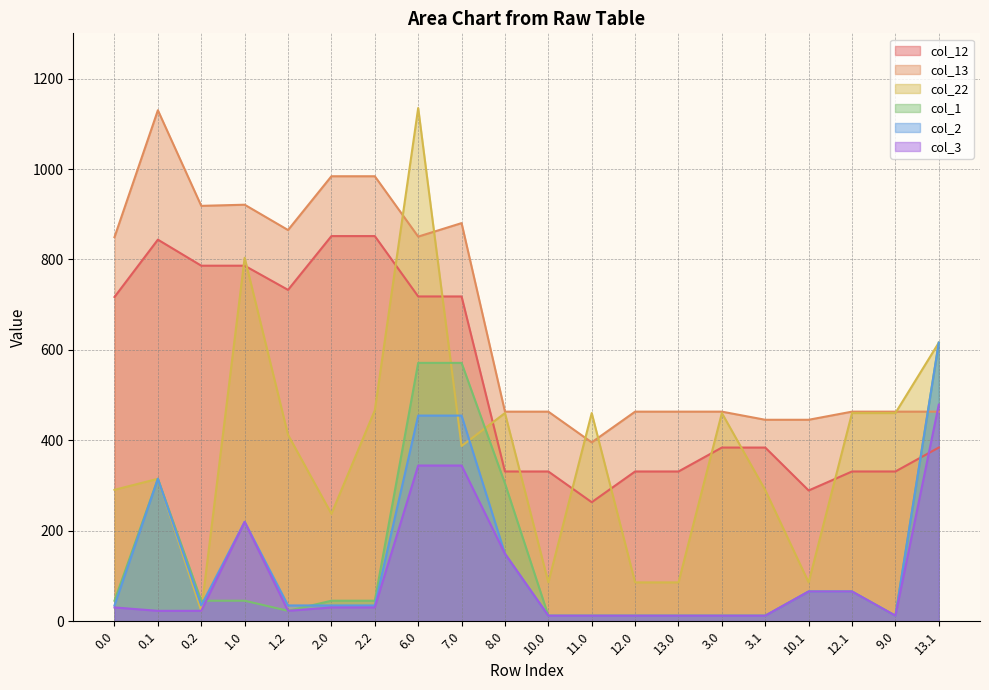

Rank the categories by col_22 value from lowest to highest.

0.2, 10.0, 12.0, 13.0, 10.1, 2.0, 3.1, 0.0, 0.1, 7.0, 1.2, 8.0, 11.0, 3.0, 12.1, 9.0, 2.2, 13.1, 1.0, 6.0